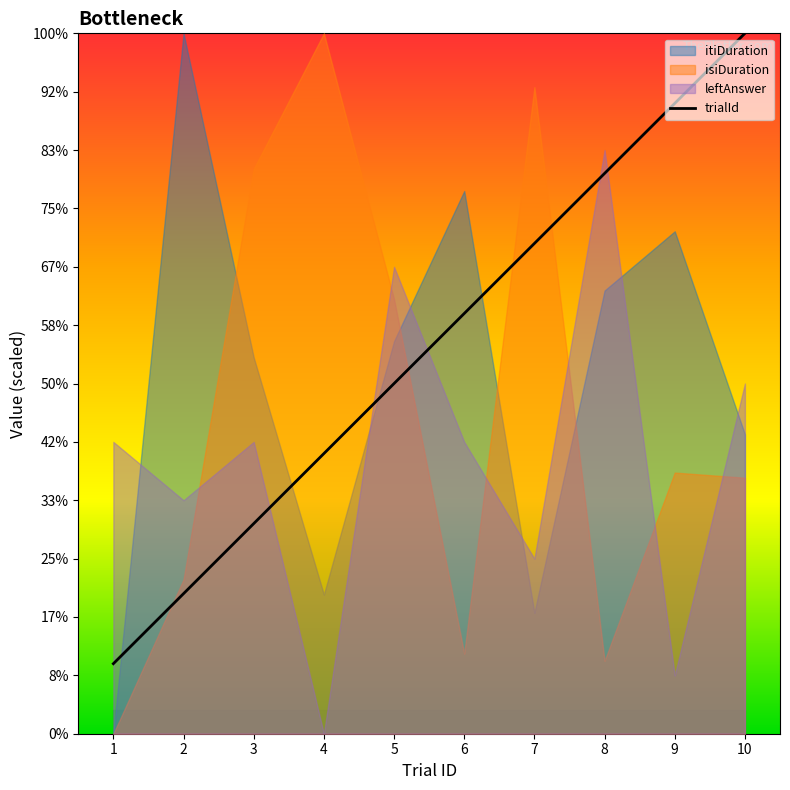

Which has a higher value, 9 or 5?

9